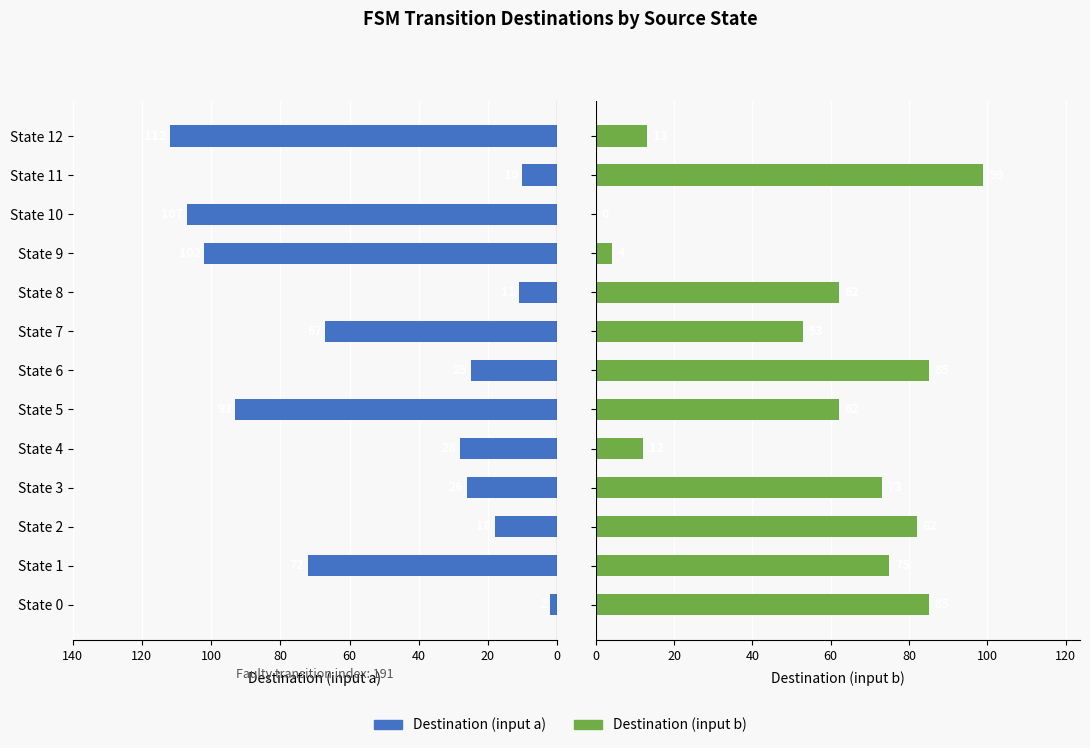

What is the sum of all Destination (input a) values?

673